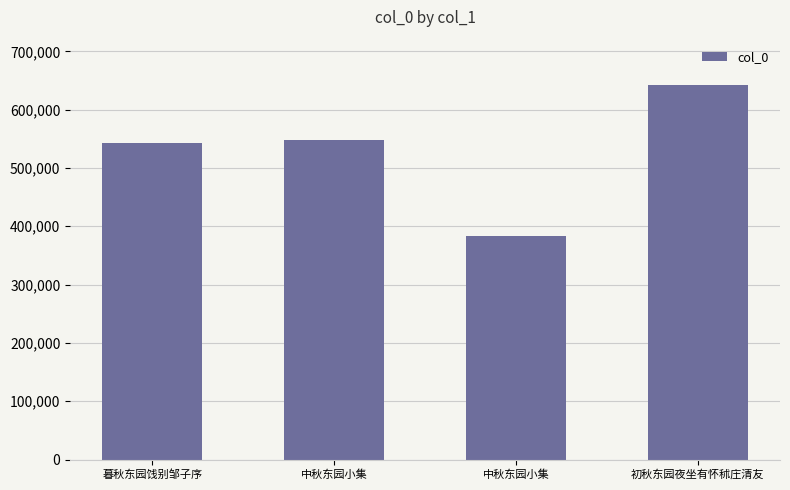

What is the value of the 1st bar from the left?

541985